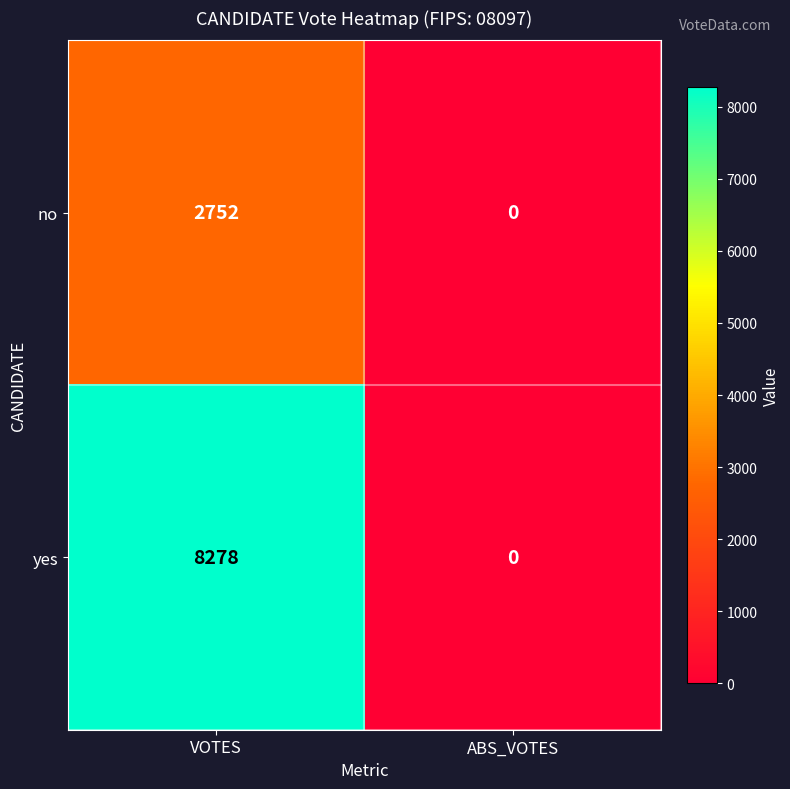

Reading left to right, transcribe all the data shown in this chart.

no: 2752	0
yes: 8278	0